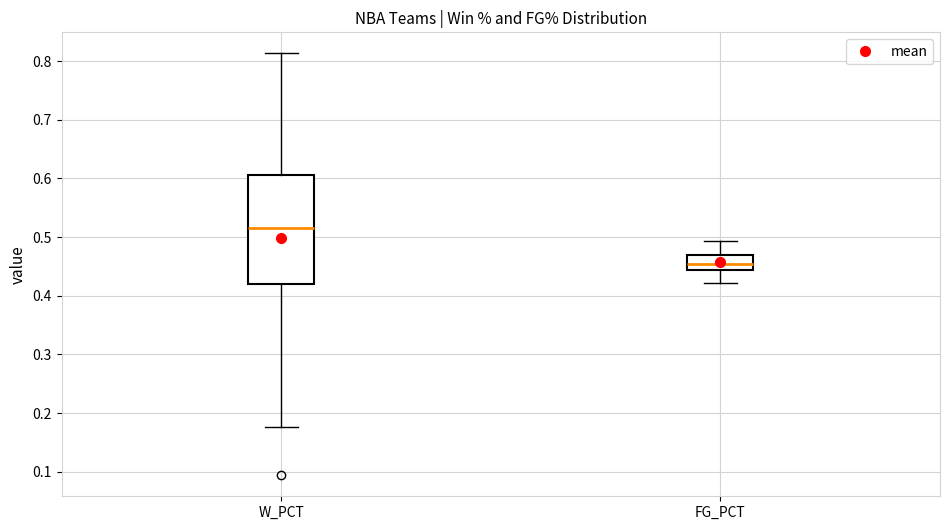

Reading left to right, read every box against the y-axis: the position of its median line, the range the box covers, and the ends of its whiskers. The values are not printed on the chart, so give them approximately, as read against the axis.

W_PCT: median 0.52, box 0.42 to 0.61, whiskers 0.18 to 0.81
FG_PCT: median 0.45, box 0.44 to 0.47, whiskers 0.42 to 0.49